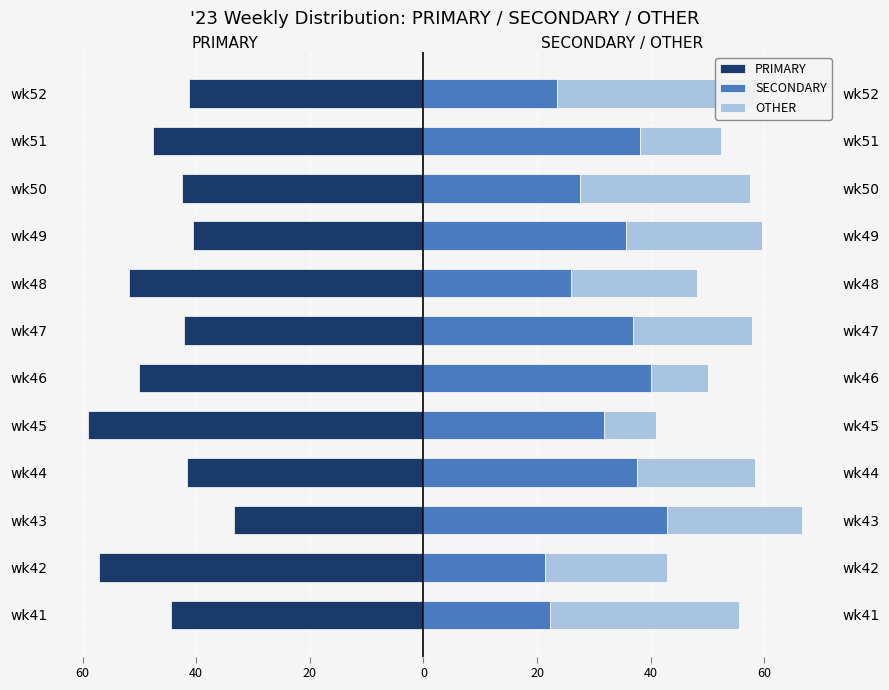

Does the chart contain any negative values?

Yes